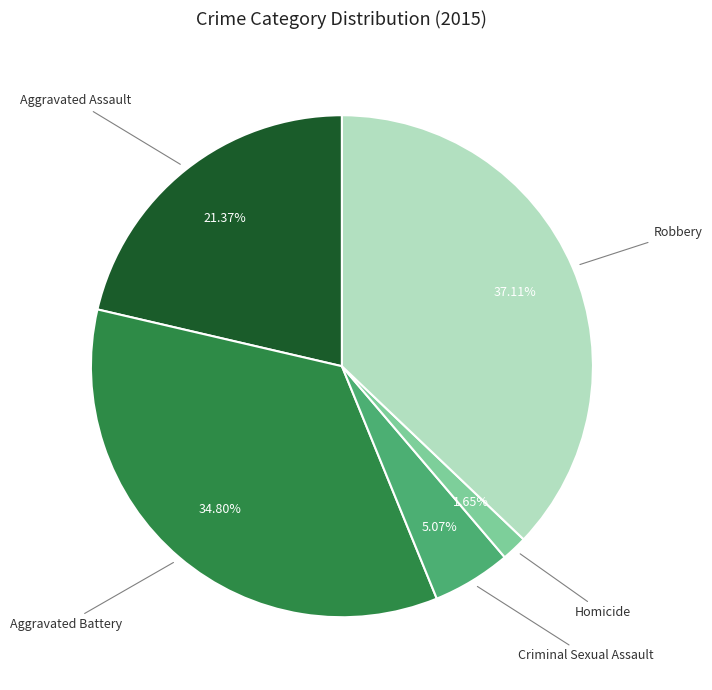

Is there any slice that represents more than half of the pie?

No